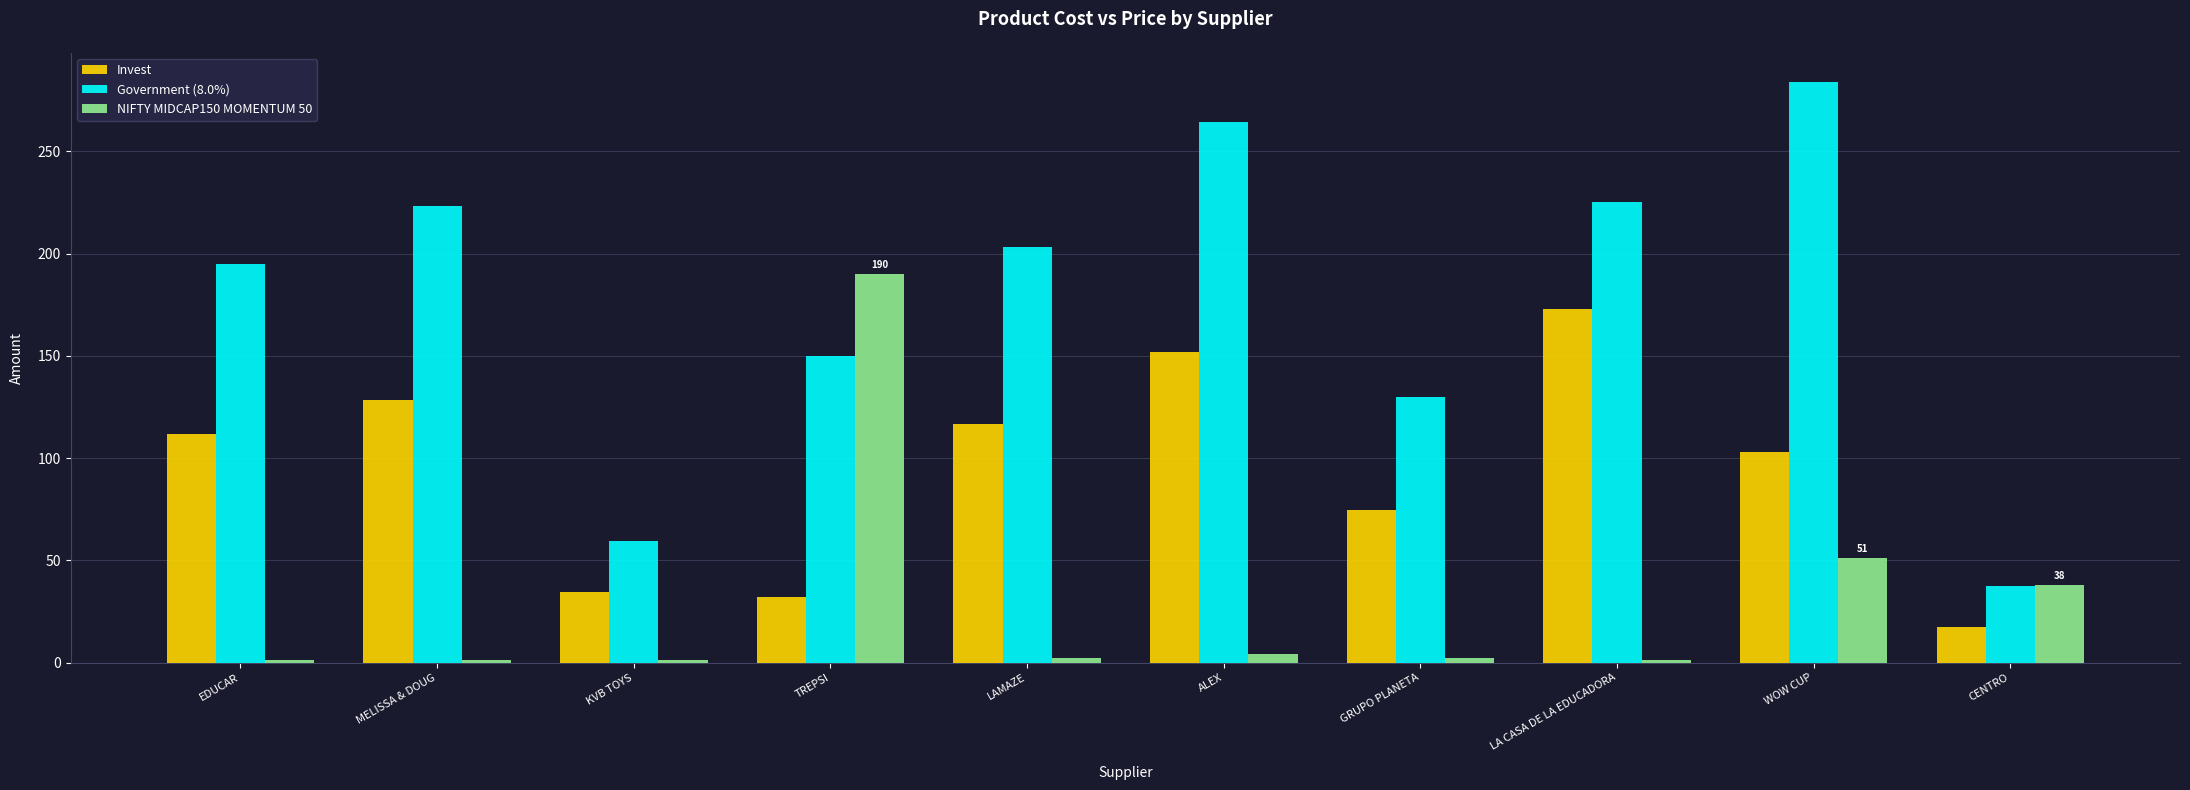

What is the label of the 9th bar from the right?

MELISSA & DOUG